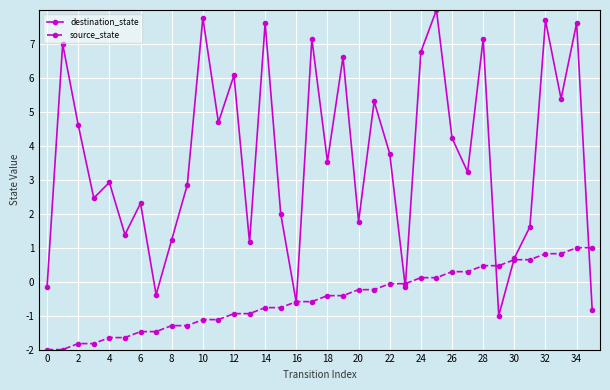

Rank the series by their average value, from lowest to highest.

source_state, destination_state